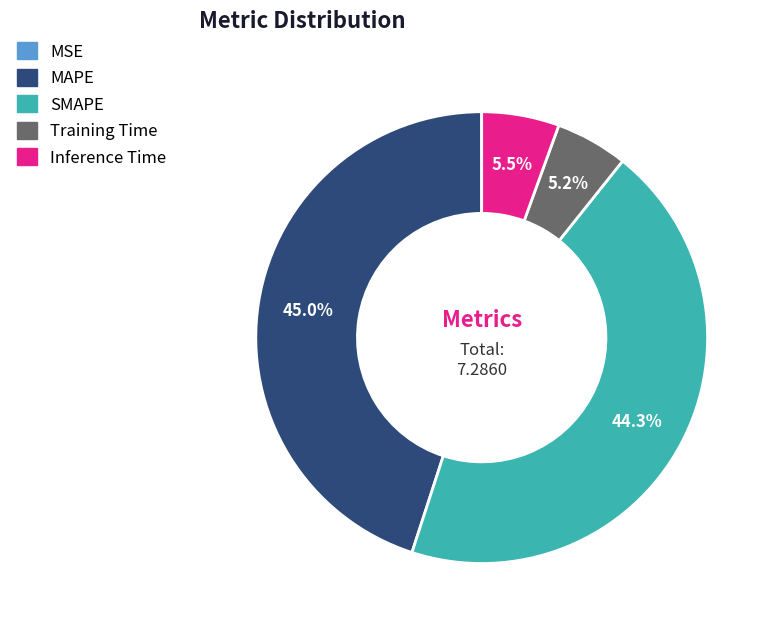

What portion of the pie excludes Training Time?

94.8%